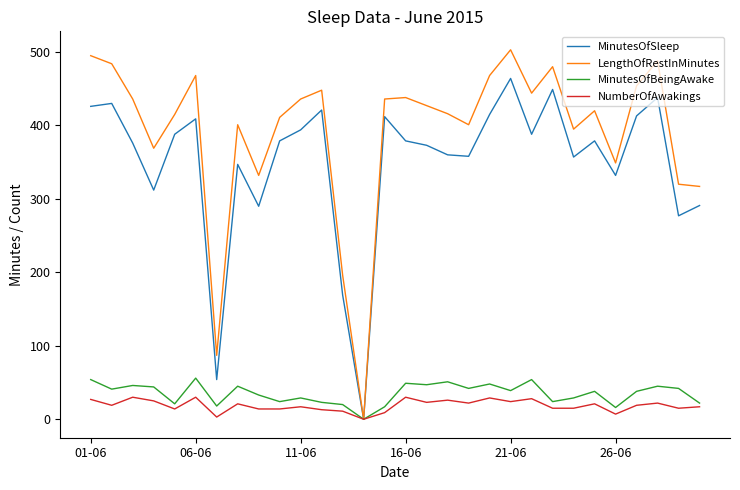

Which series has the largest total across all categories?

LengthOfRestInMinutes